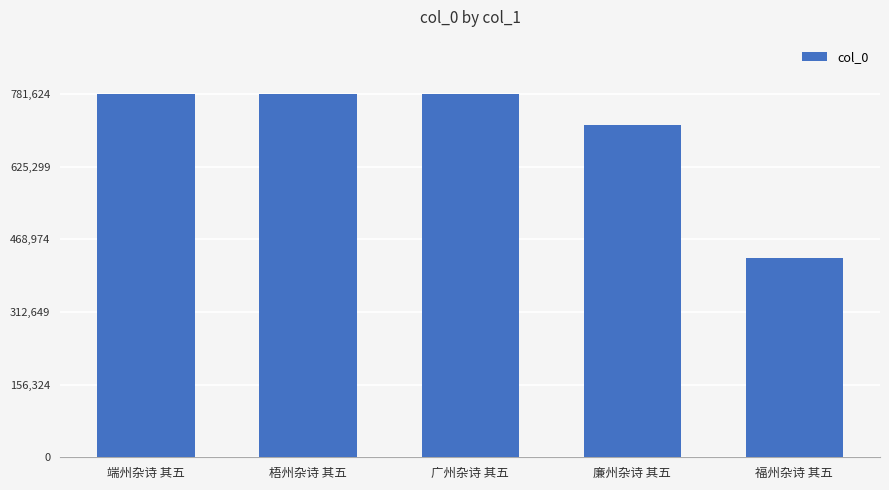

What is the sum of the values at 梧州杂诗 其五 and 端州杂诗 其五?

1563168